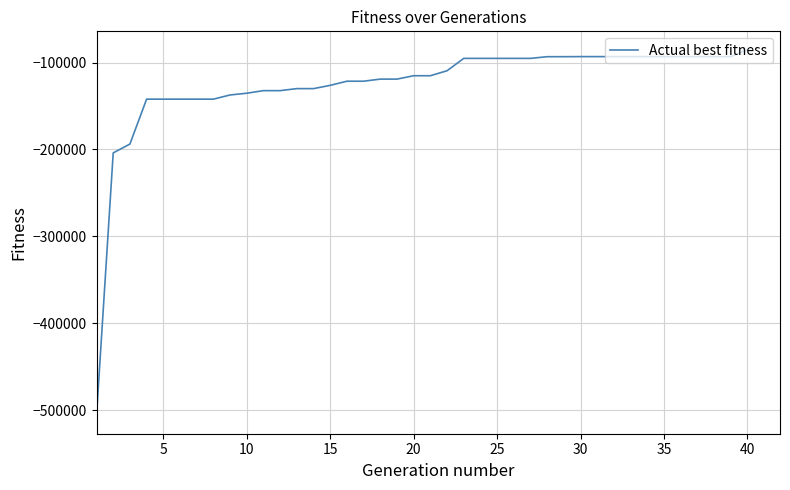

What is the minimum value shown in the chart?

-506170